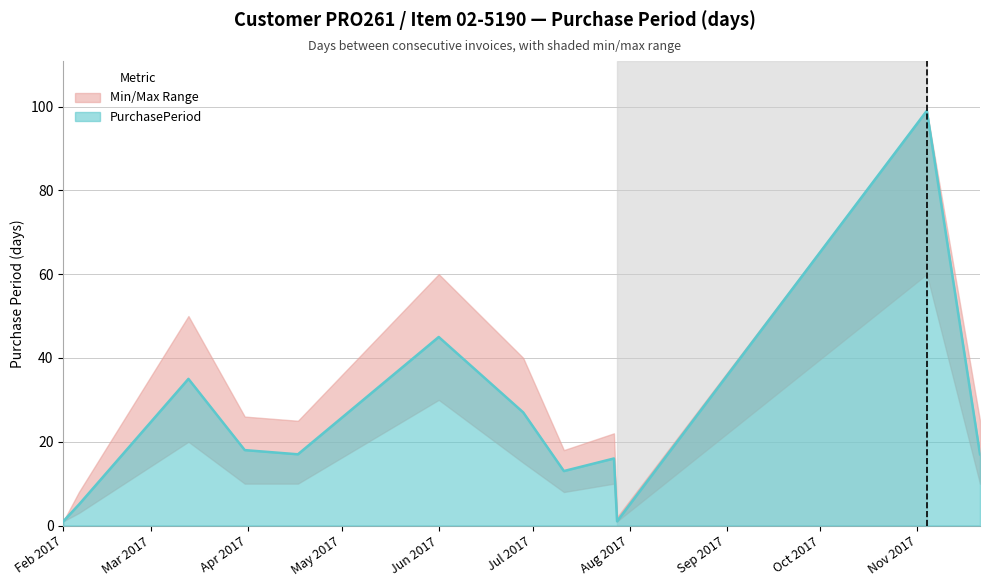

Reading right to left, extract all data points from this chart.

17	99	1	16	13	27	45	17	18	35	5	1